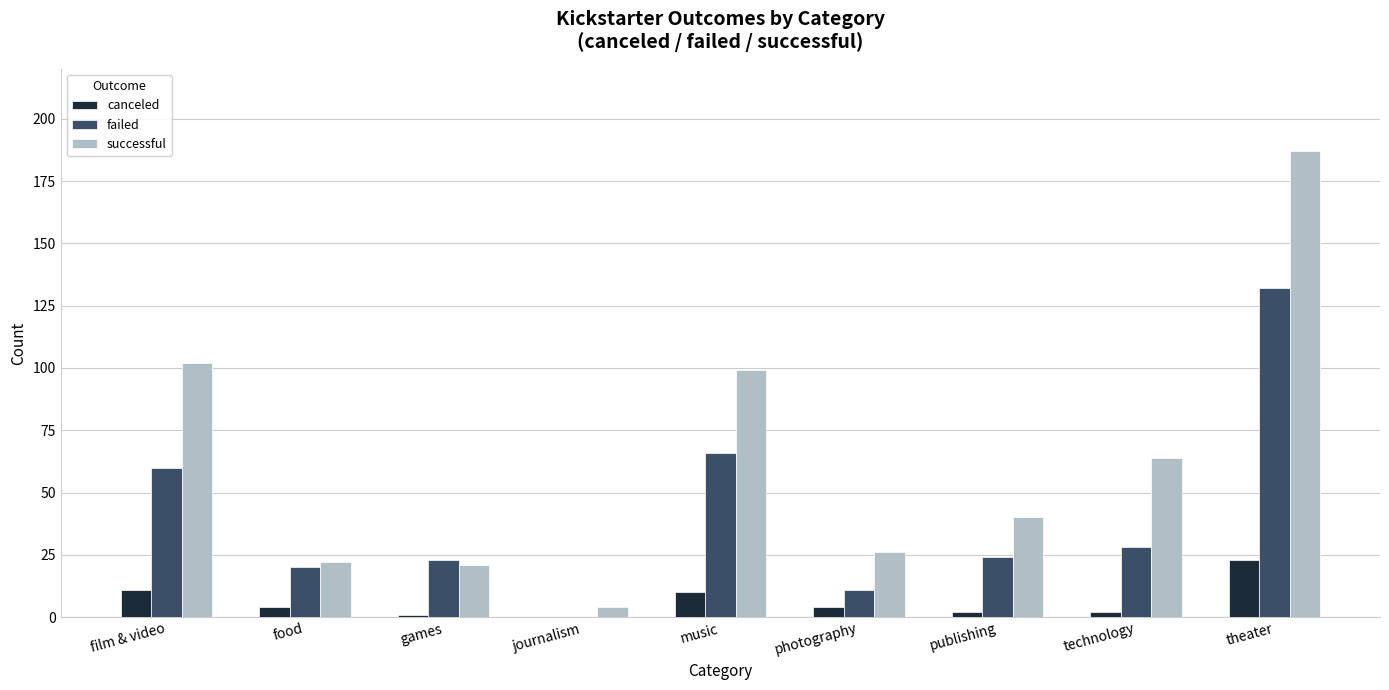

Does the chart contain stacked bars?

No